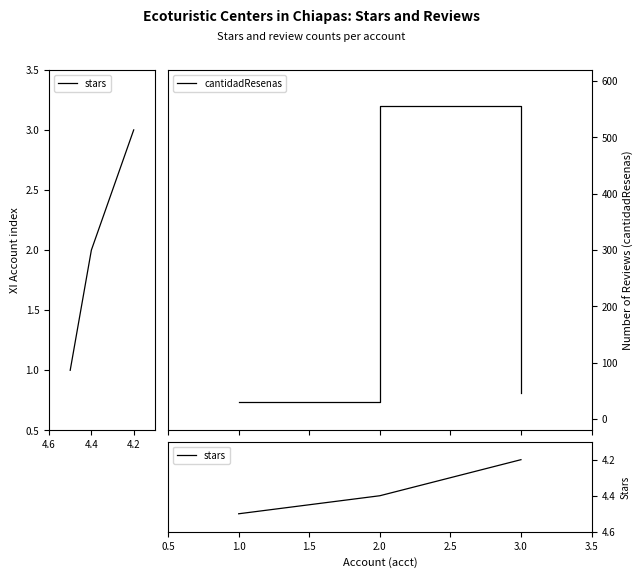

What is the maximum value for cantidadResenas?

555